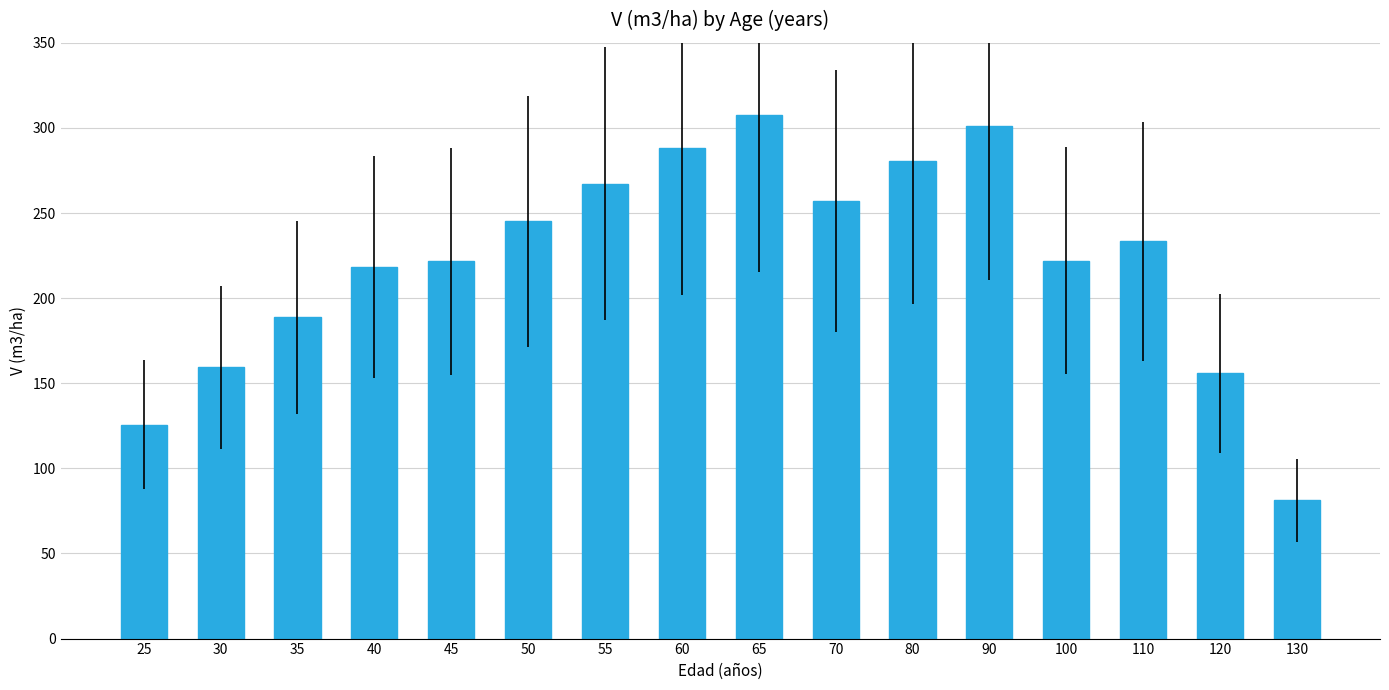

What is the ratio of the value at 100 to the value at 55?

0.8